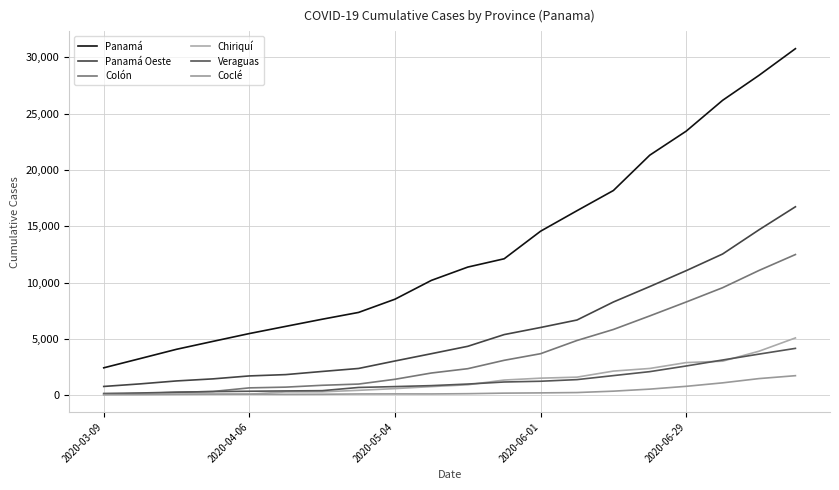

What is the value of the Panamá Oeste point at the 18th from the left?

12537